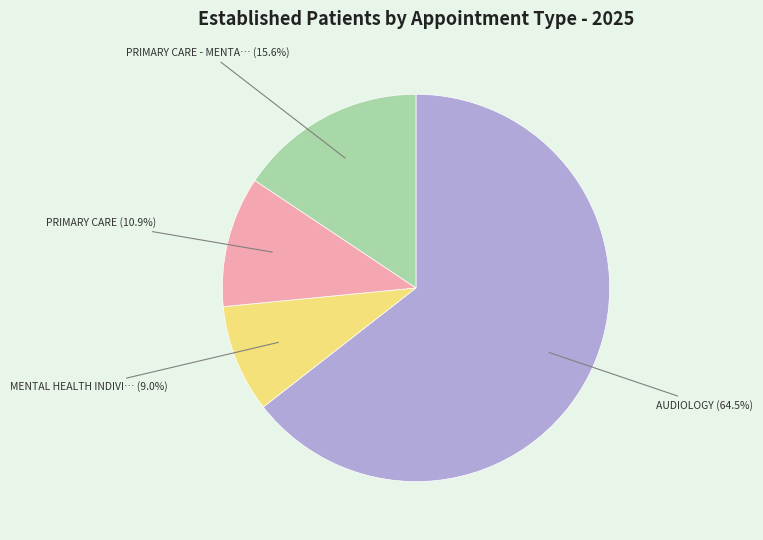

Does any single category account for the majority?

Yes